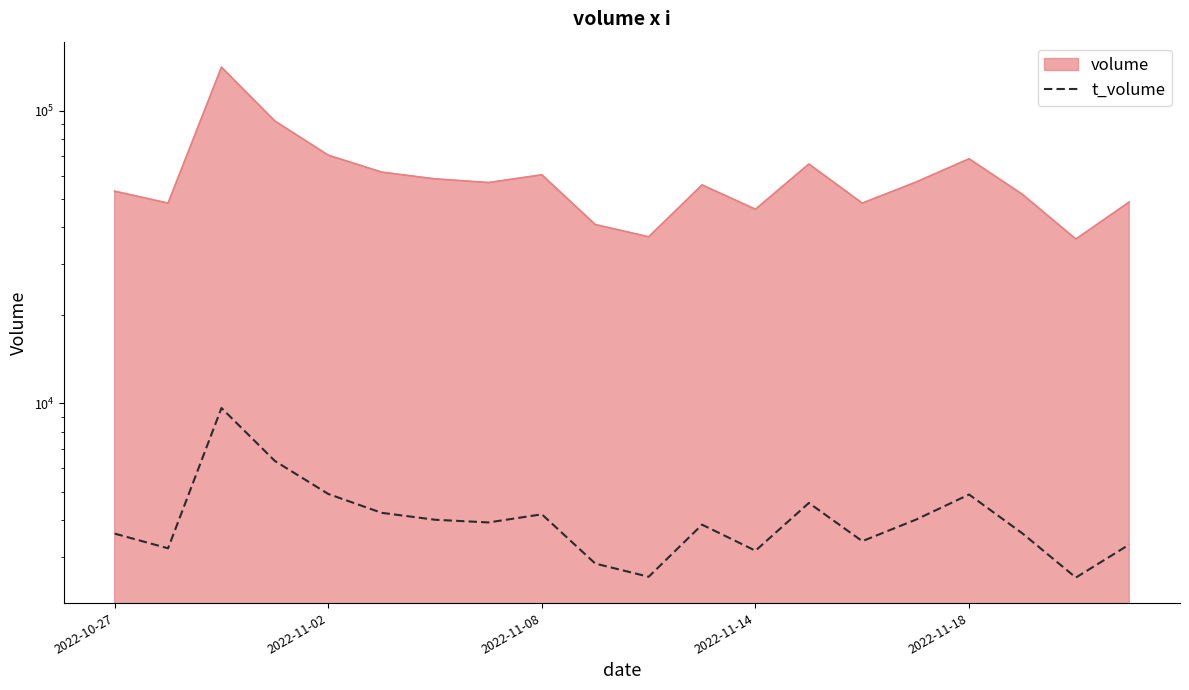

How many data points are less than 3924?

10